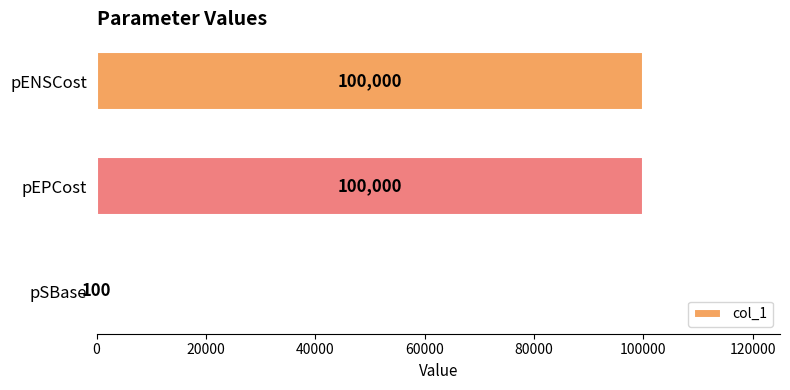

What is the maximum value shown in the chart?

100000